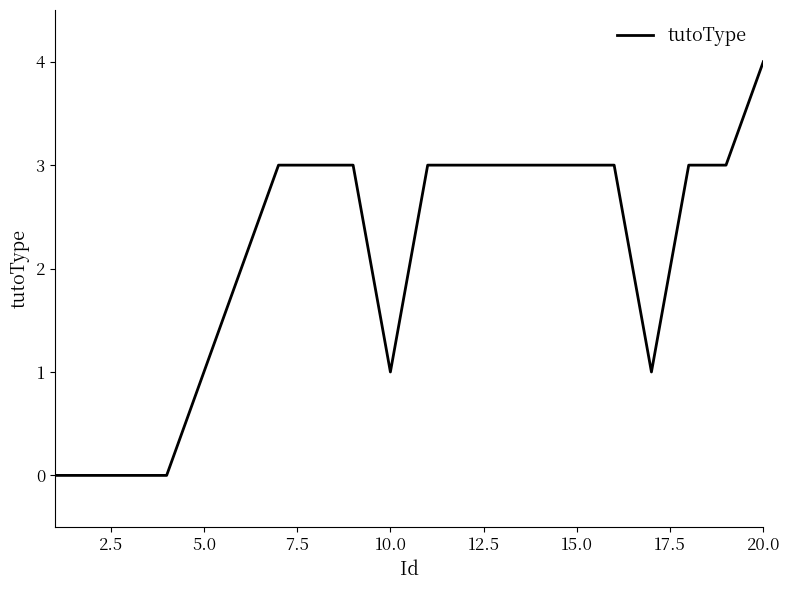

What is the difference between the maximum and minimum values?

4